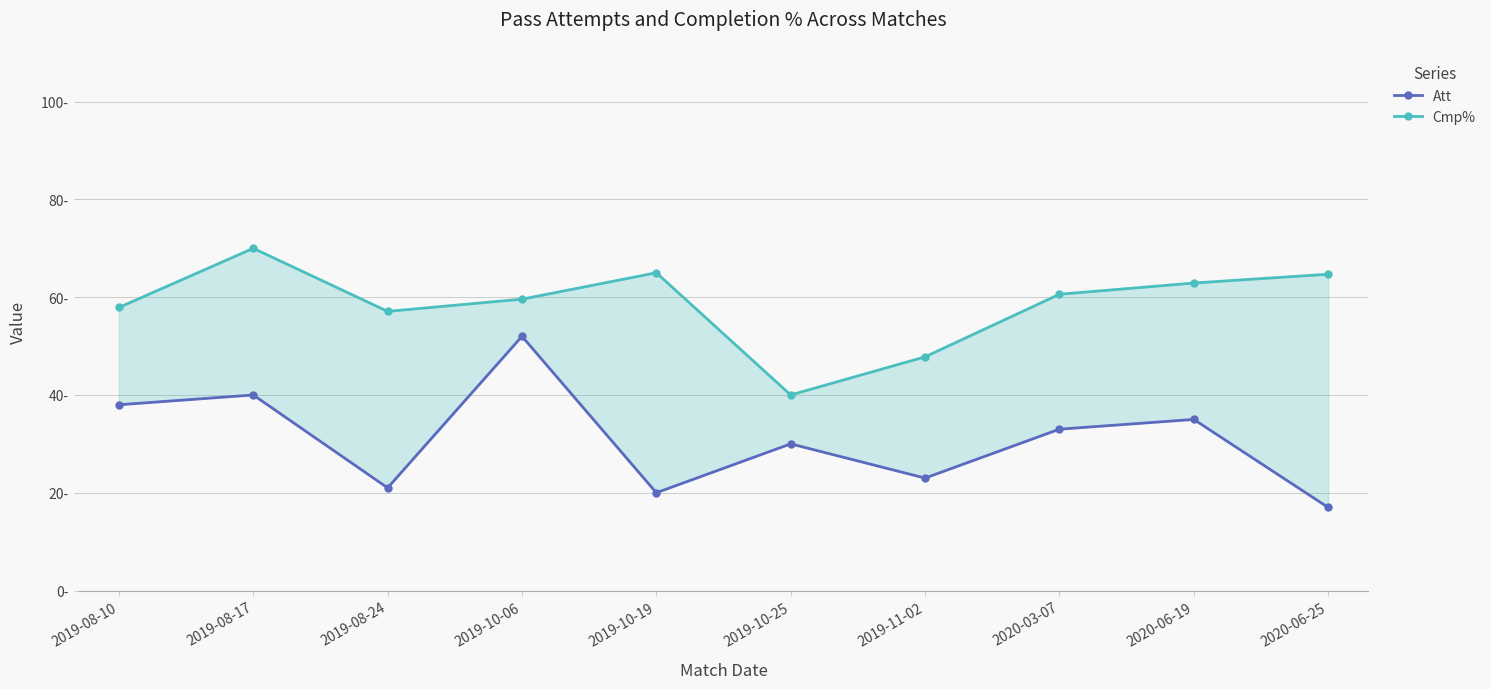

The Cmp% series shows 90.4 at 2019-10-06. True or false?

False